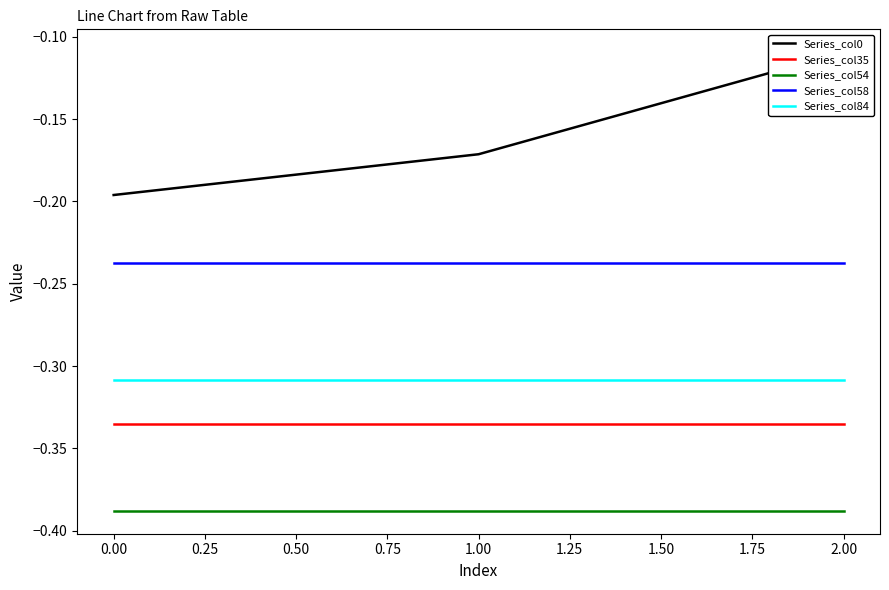

Which series has the widest spread of values?

Series_col0